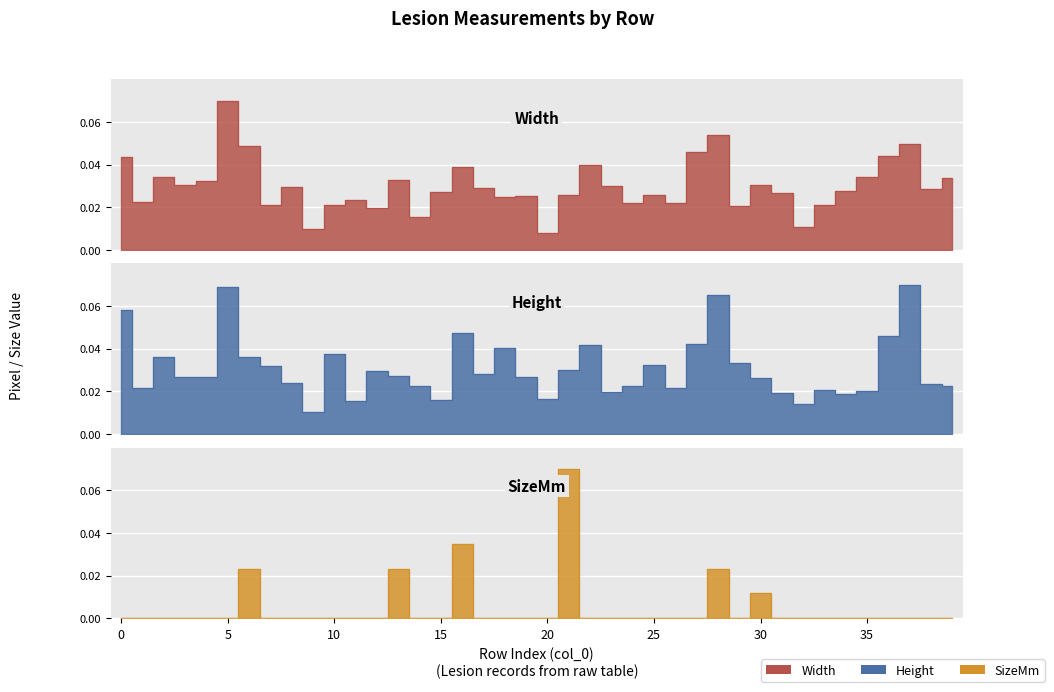

After their last crossing, which series has the higher values: Width or SizeMm?

Width